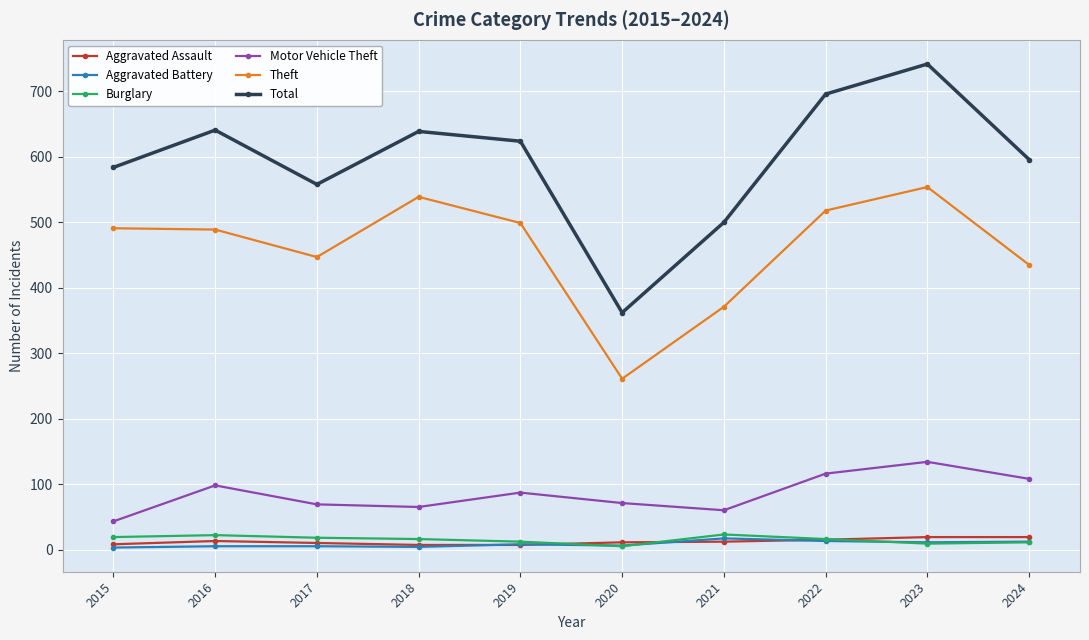

True or false: Theft and Total cross at least once.

False